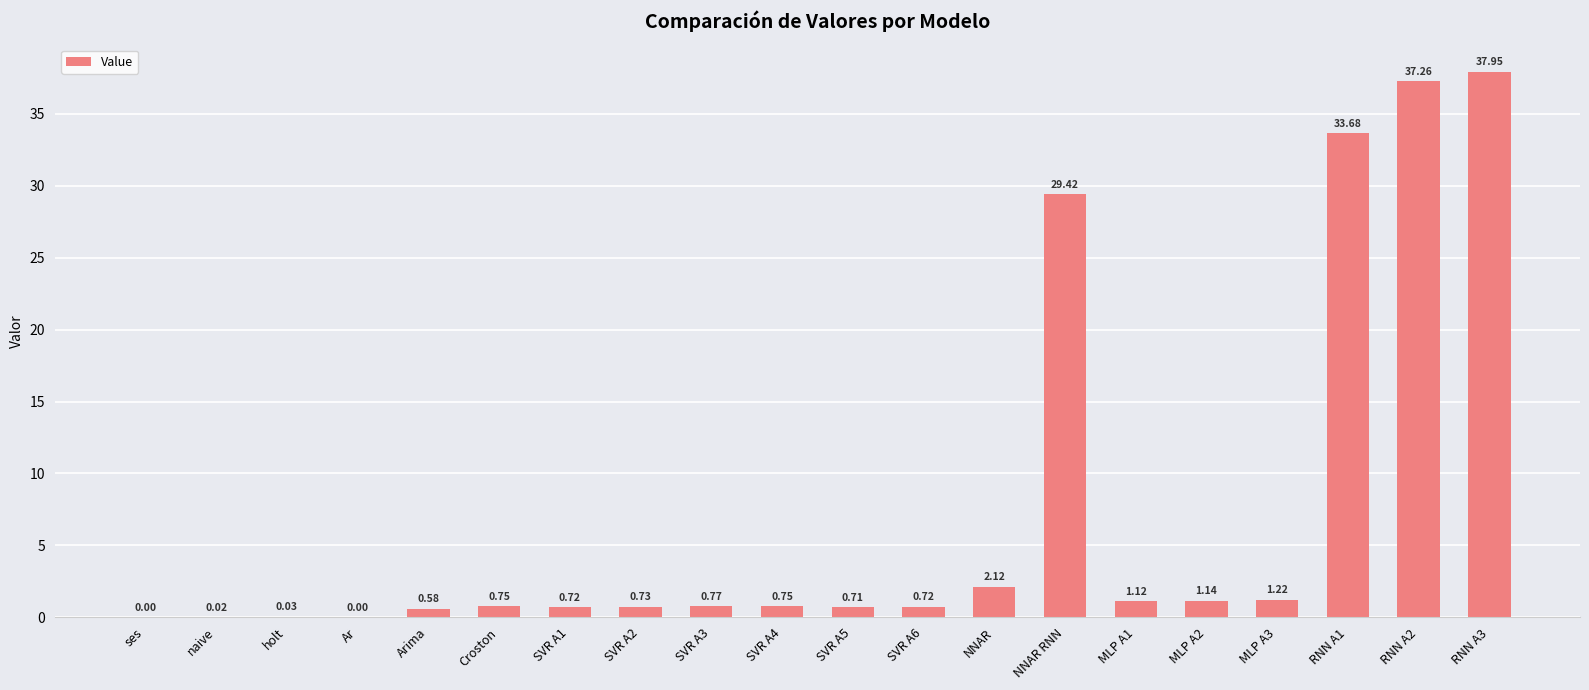

How many series are shown in this chart?

1